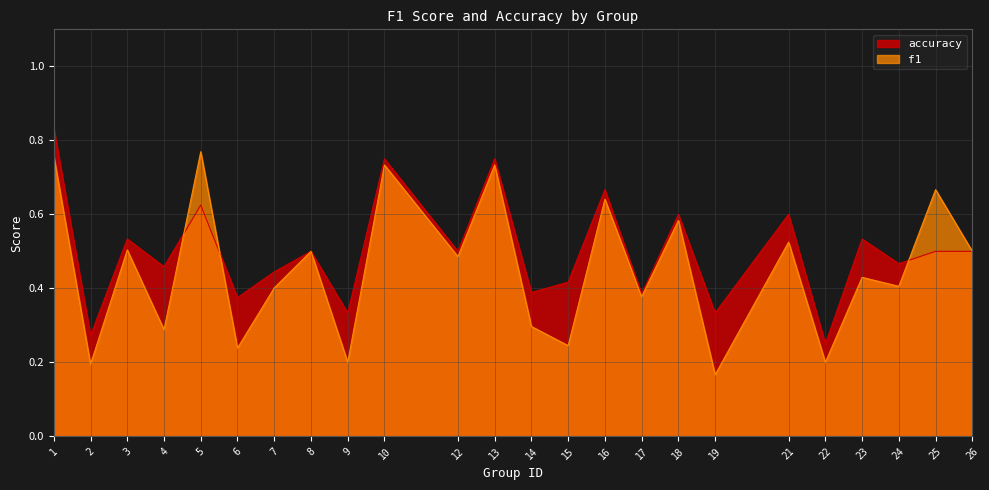

Is it true that f1 equals 0.7 at 13?

True